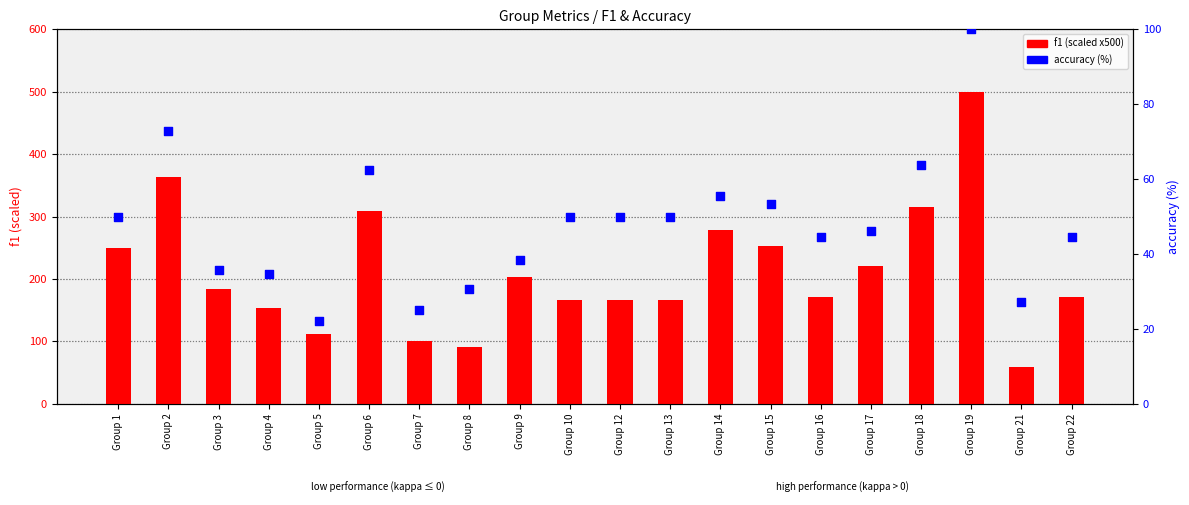

Which series contains the highest Y value?

f1 (scaled)